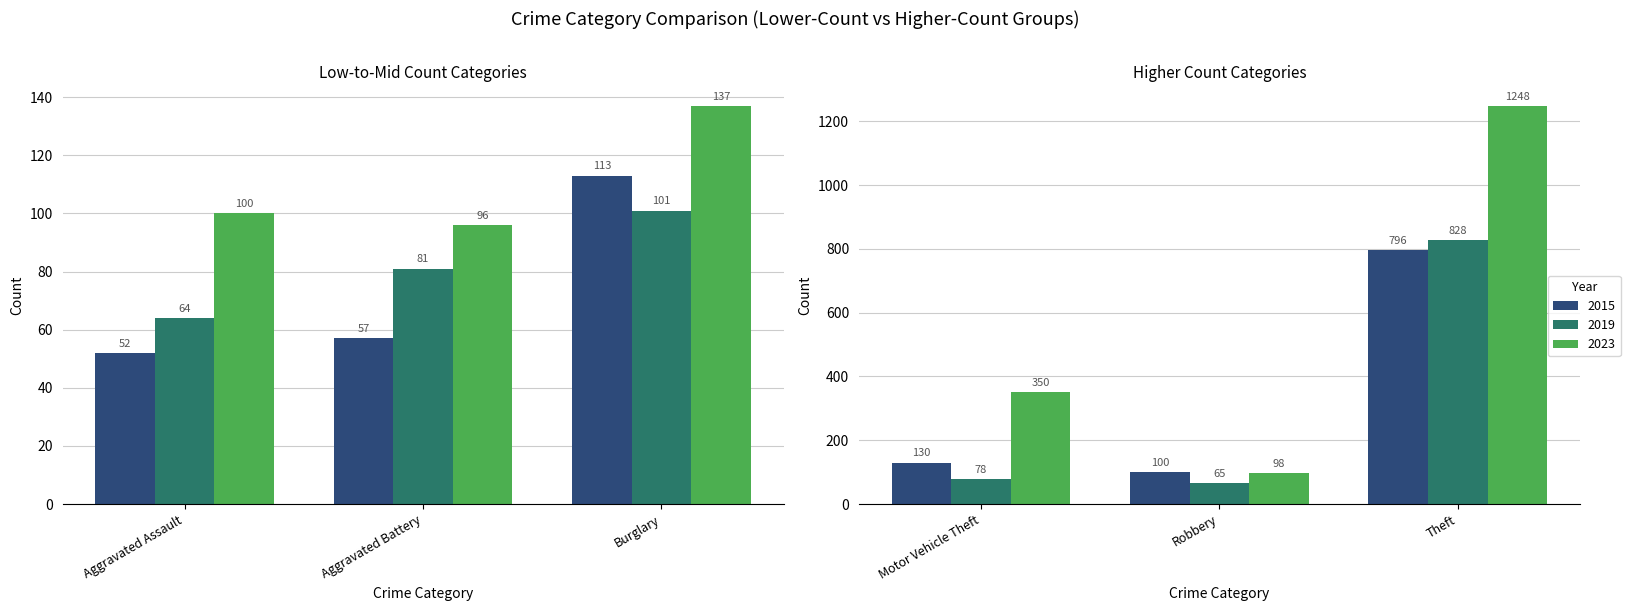

What is the label of the 2nd bar from the right?

Robbery